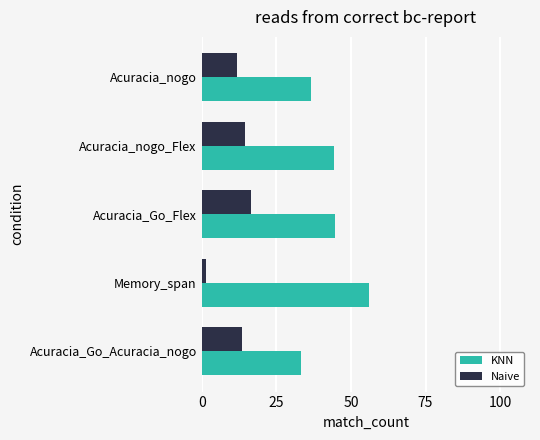

Is it true that KNN equals 18.9 at Acuracia_Go_Flex?

False